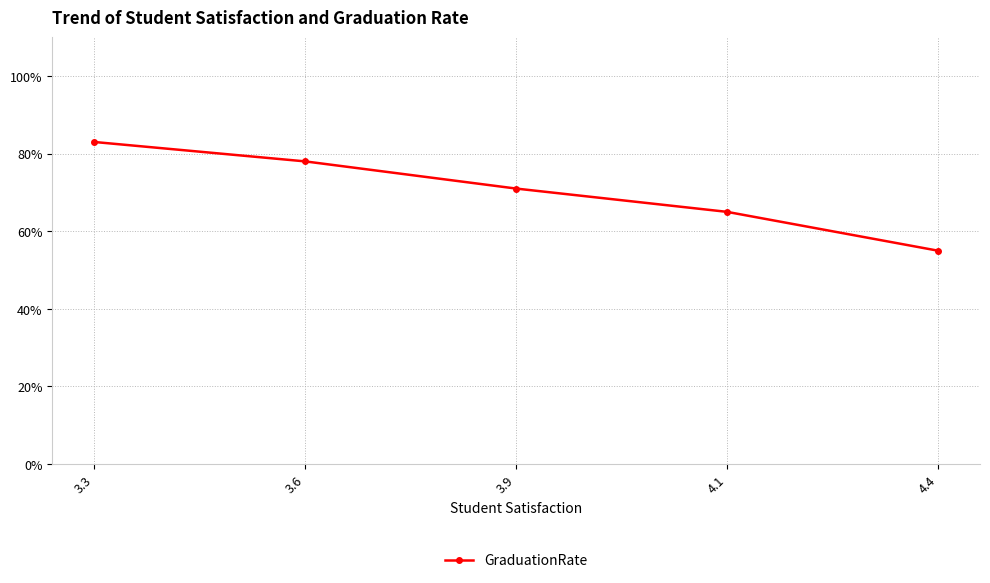

What is the change in value from 3.6 to 4.4?

-23